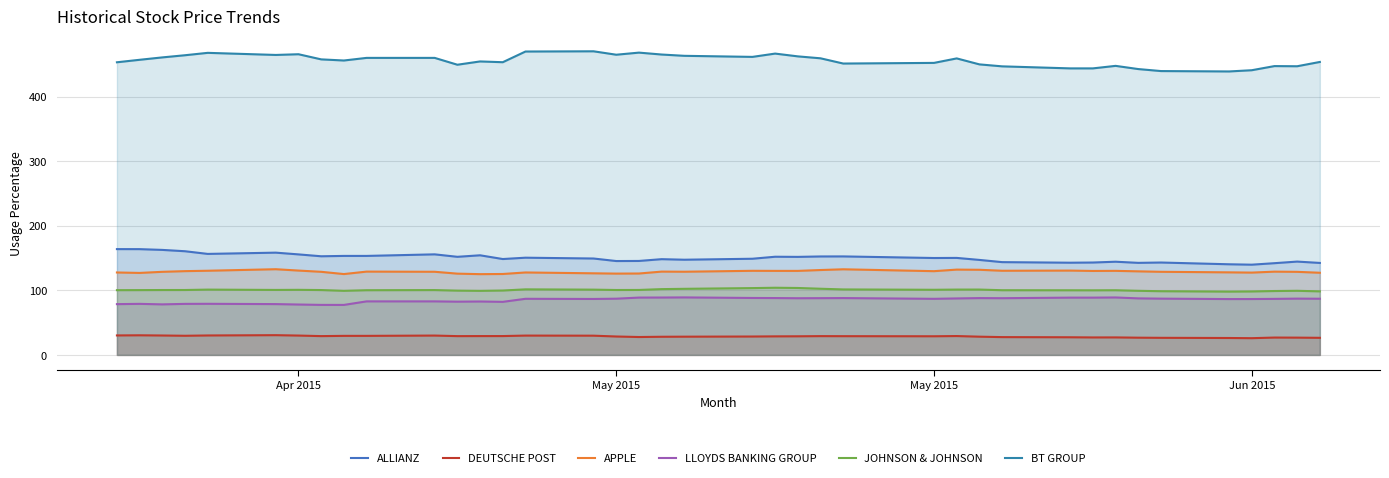

What is the difference between the second highest and second lowest values in the BT GROUP series?

30.2